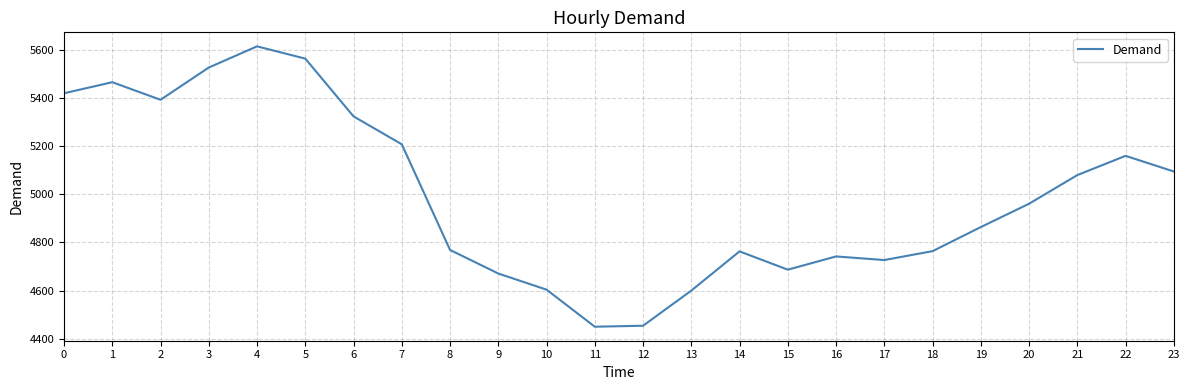

The value at 19 is 4864. True or false?

True